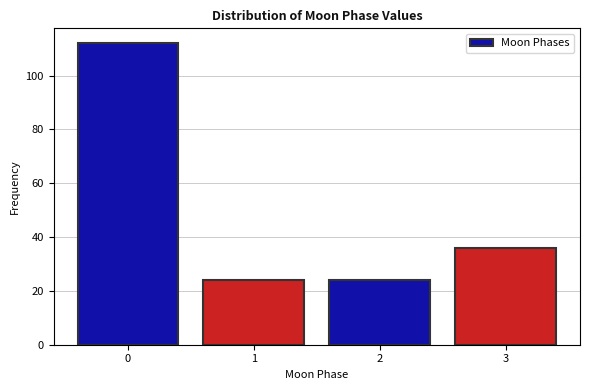

Reading left to right, extract all data points from this chart.

0=112	1=24	2=24	3=36